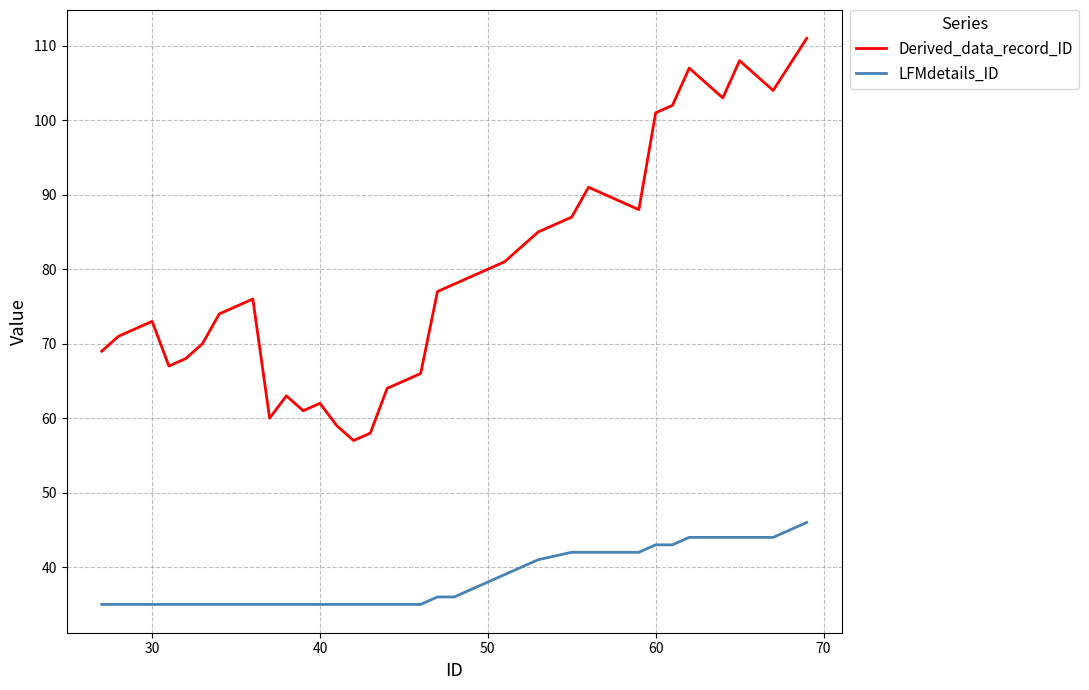

Is this an area chart (filled region under the line)?

No